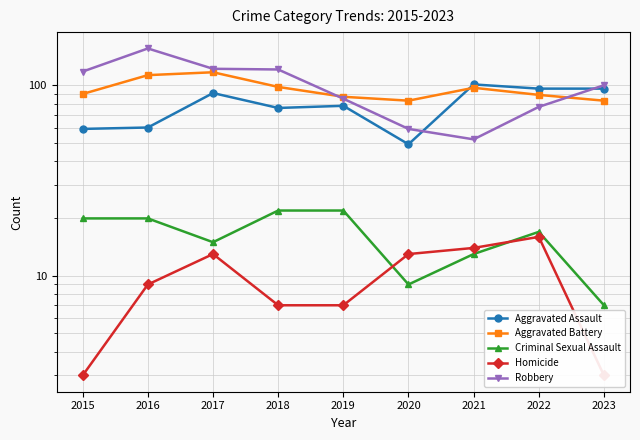

How many values in the Criminal Sexual Assault series exceed 17?

4